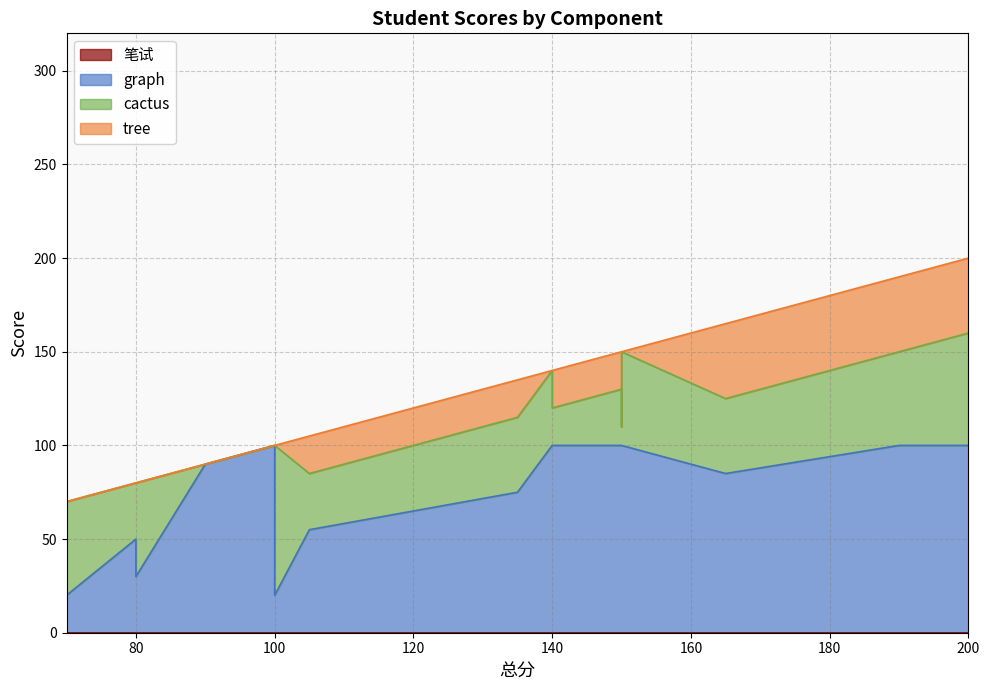

What is the sum of all cactus values?

660